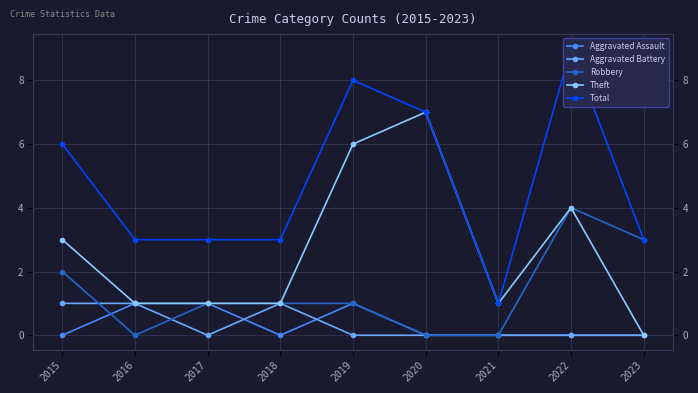

Read the Robbery value at 2019.

1